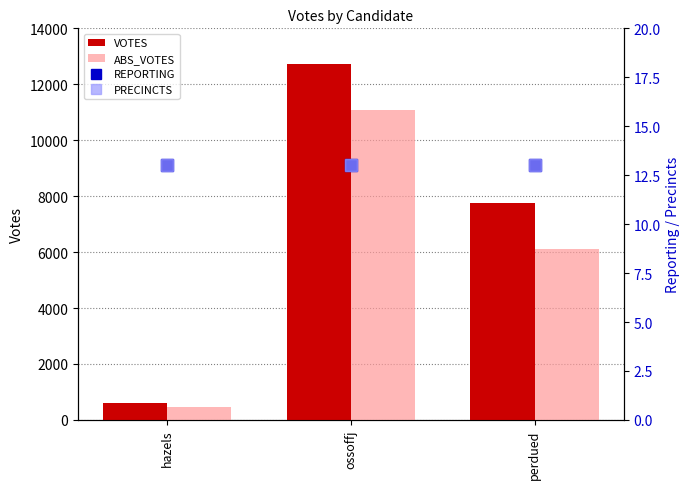

Between hazels and ossoffj, which is larger?

ossoffj